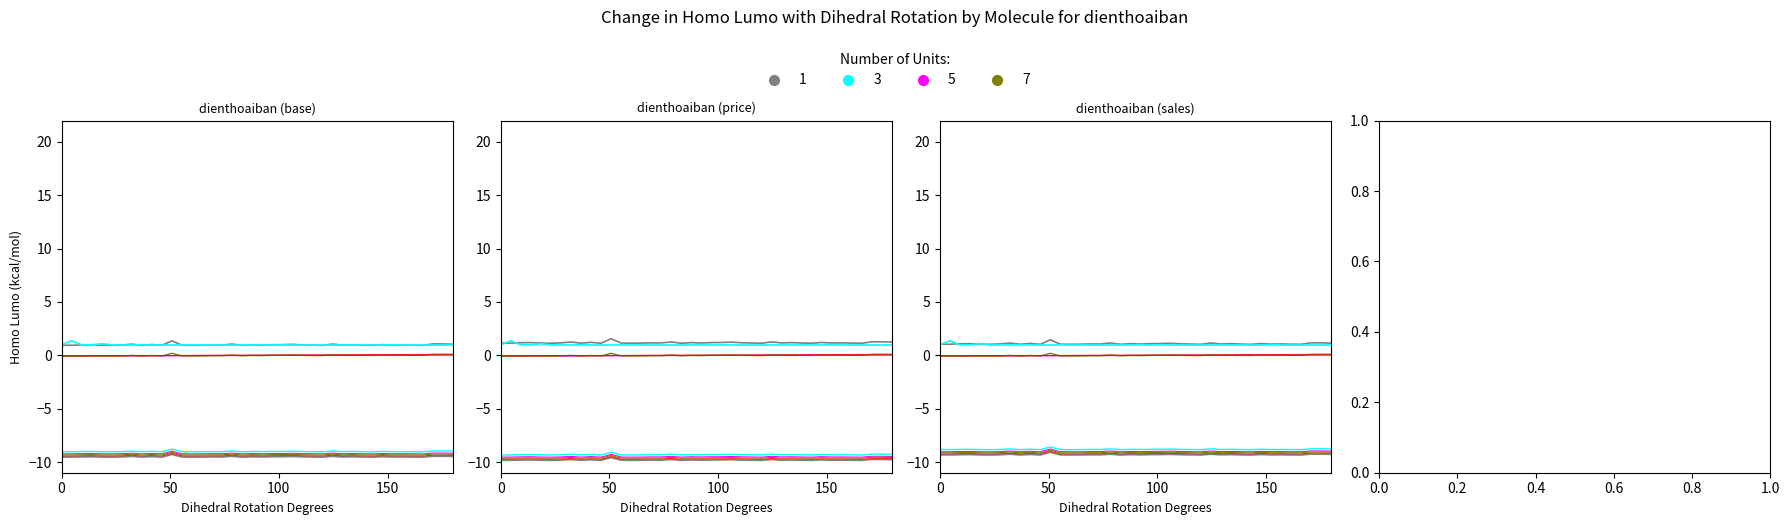

True or false: Unit 1 and Unit 7 intersect in this chart.

False